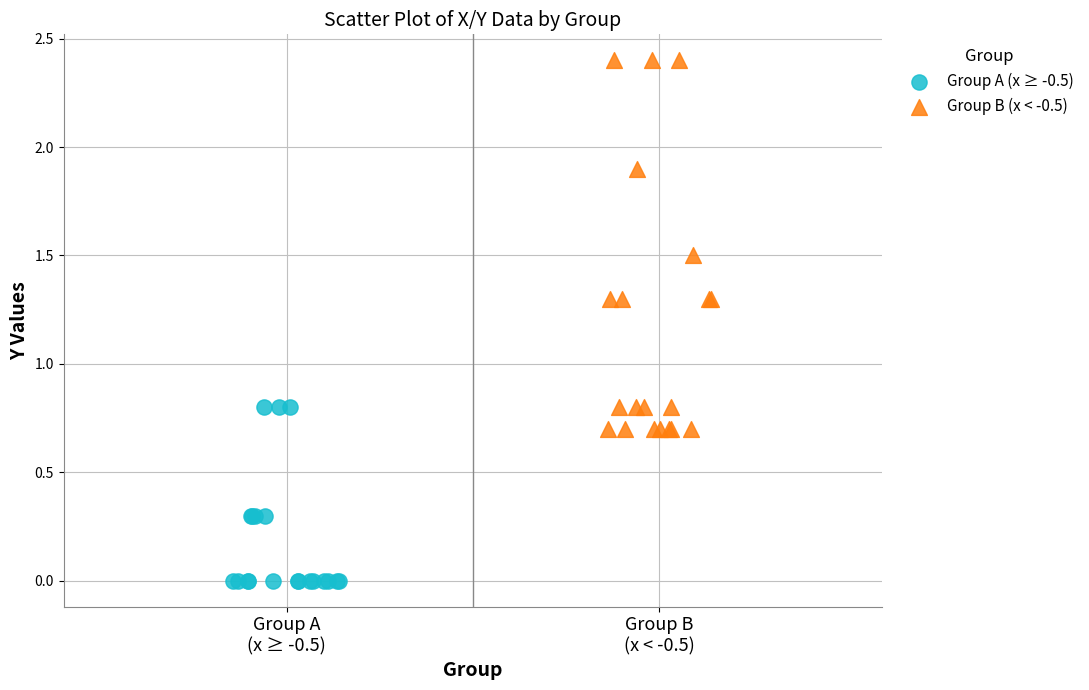

Which series contains the lowest Y value?

Group A (x ≥ -0.5)